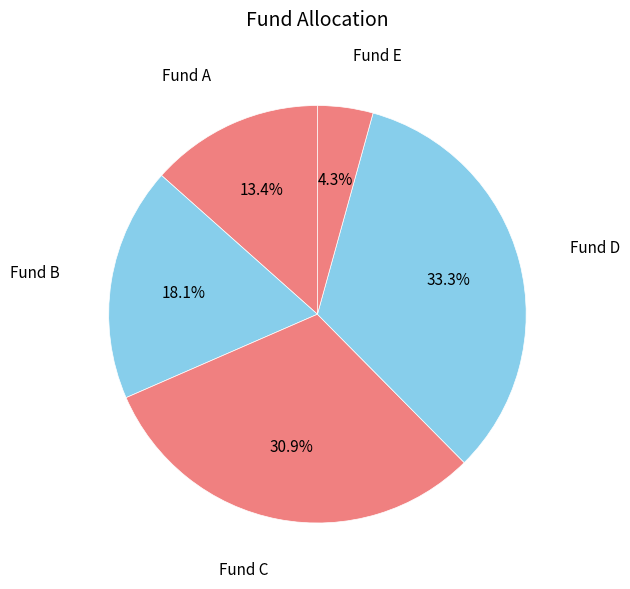

How many slices are in this pie chart?

5